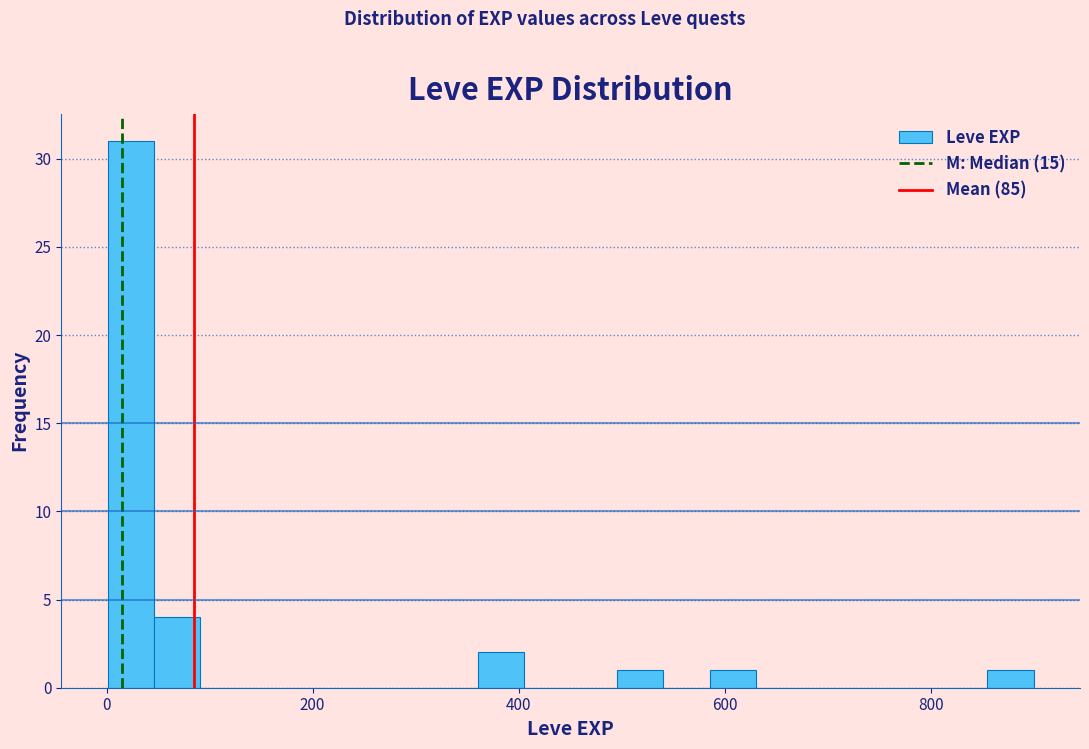

Read against the x-axis, roughly where is the centre of the tallest bar?

20